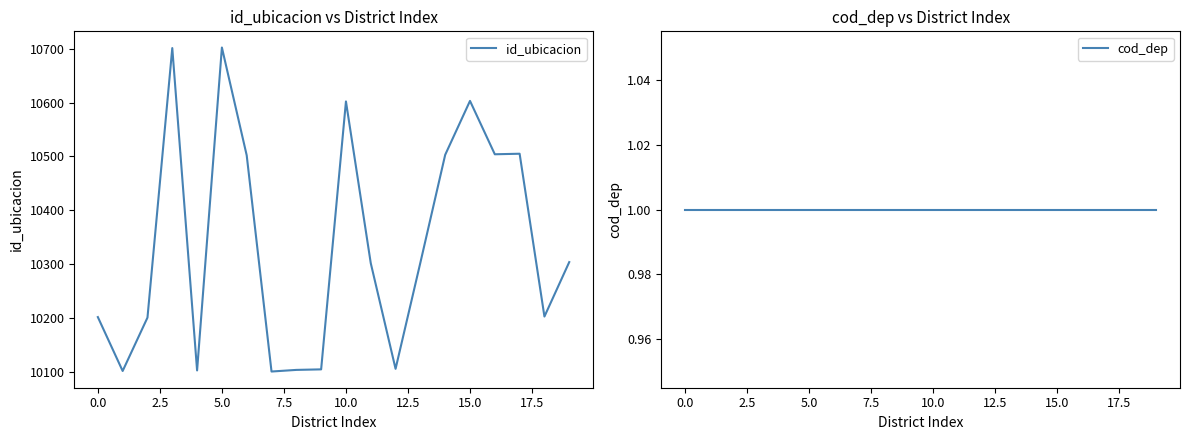

List the series in order of their peak value, lowest first.

cod_dep, id_ubicacion